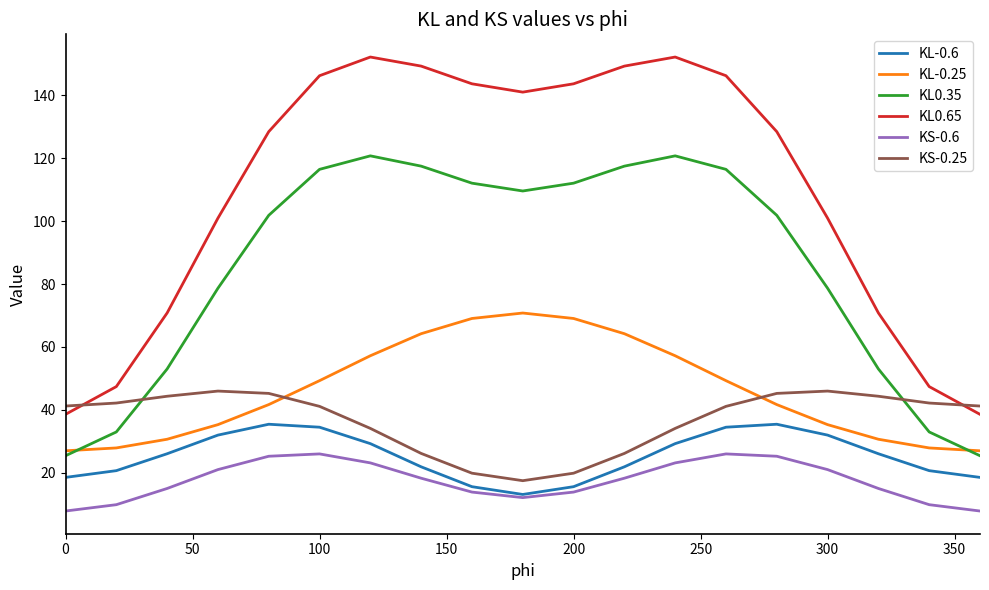

Which series has the largest range (max minus min)?

KL0.65